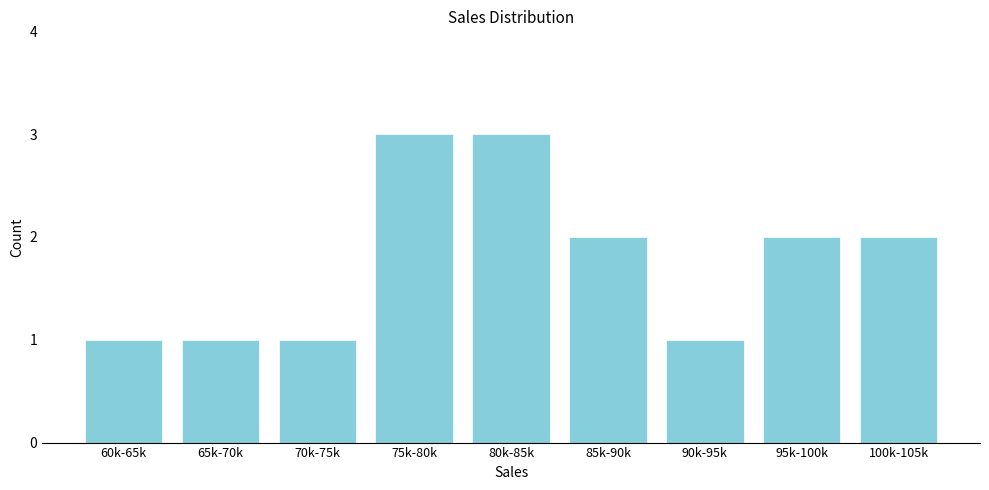

Reading left to right, list all the values displayed in this chart.

1	1	1	3	3	2	1	2	2